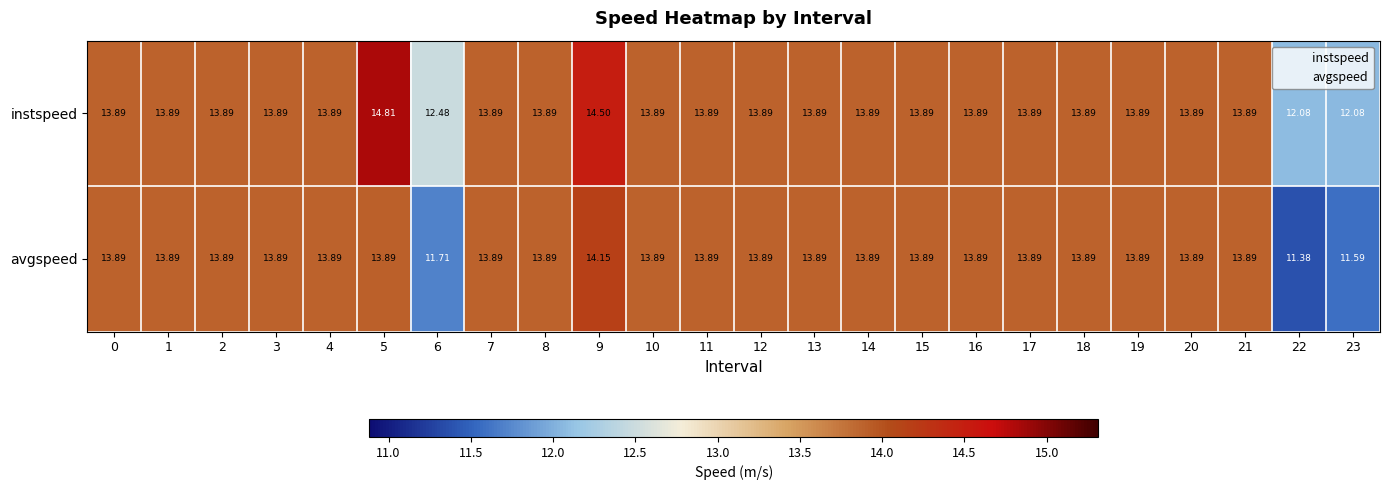

Which series has the largest total across all categories?

instspeed